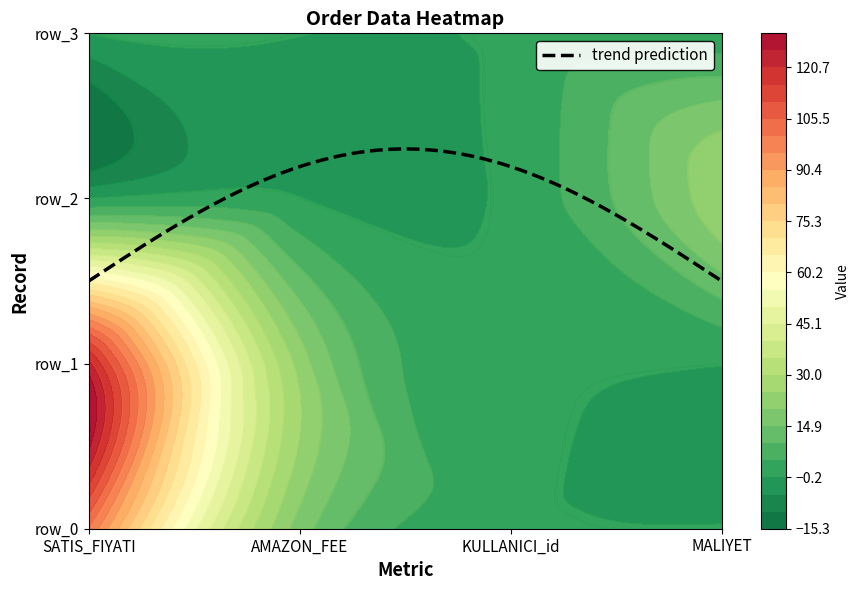

Between 3 and 2, which is larger?

2